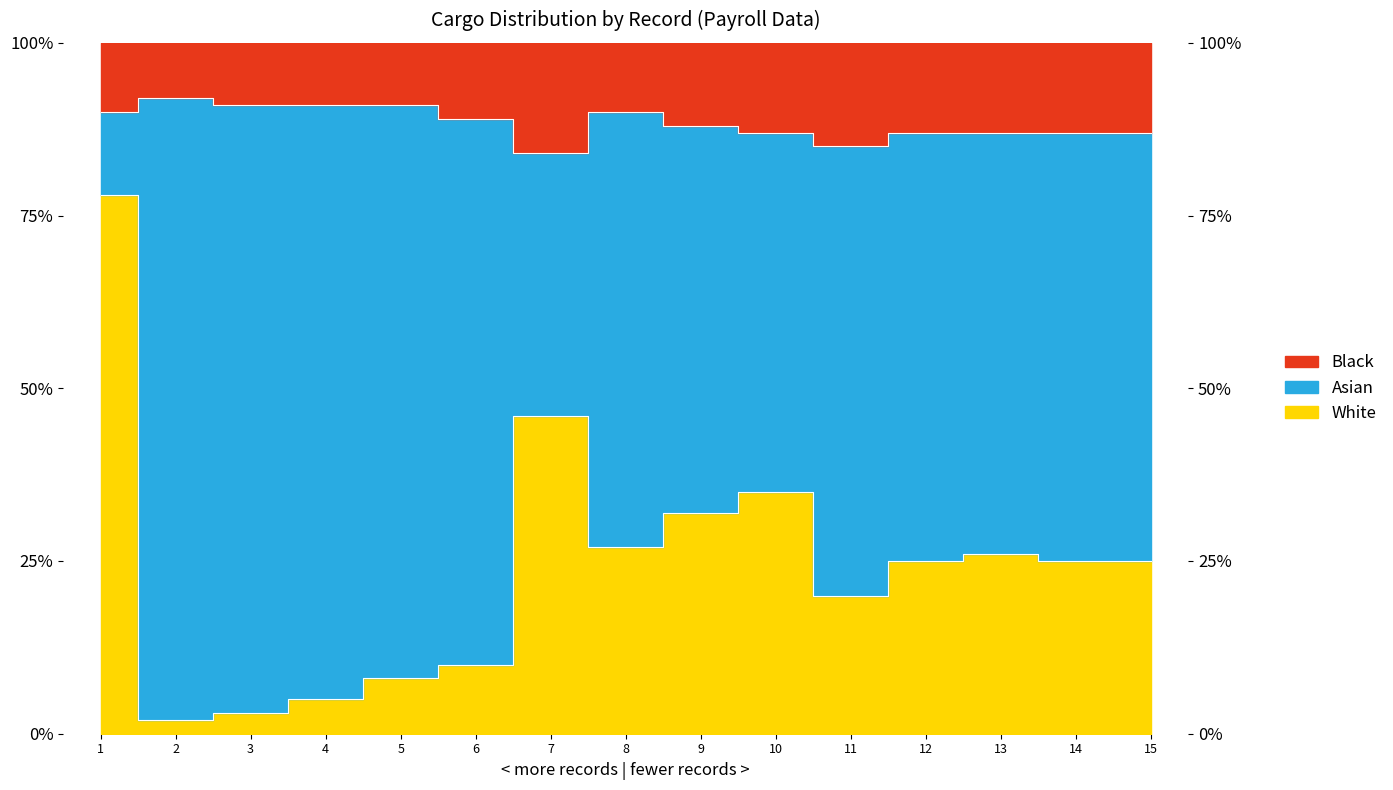

What is the difference between the highest and lowest values at 1?

12